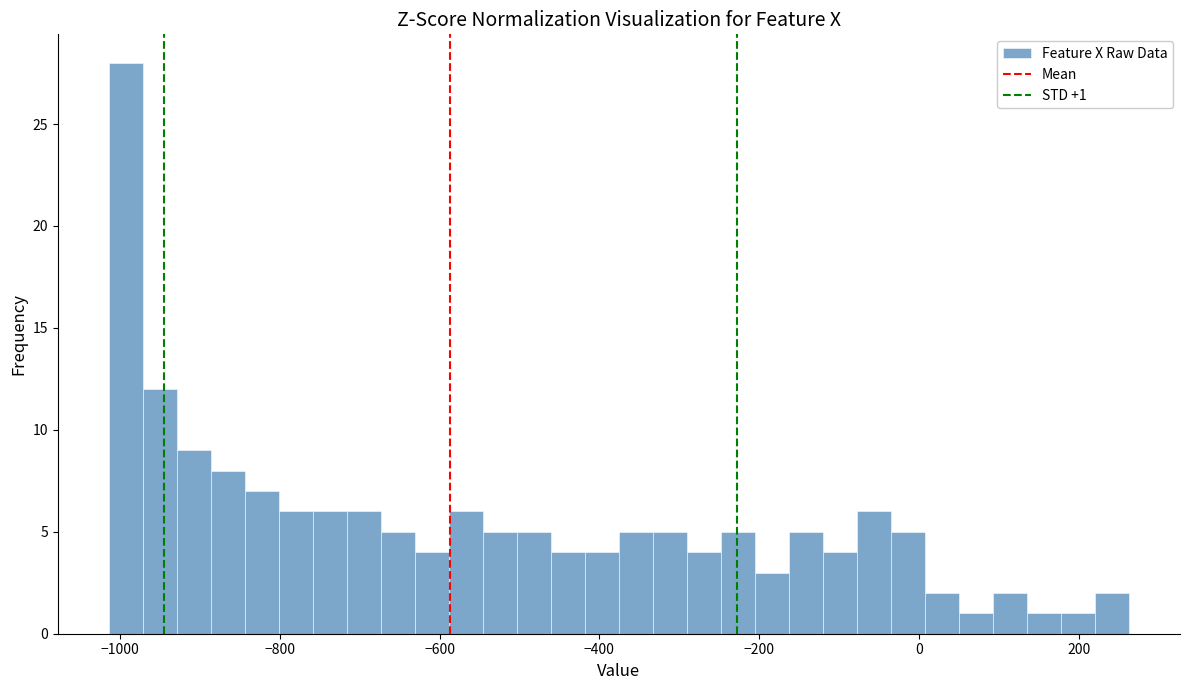

Read against the x-axis, roughly where is the centre of the tallest bar?

-1000